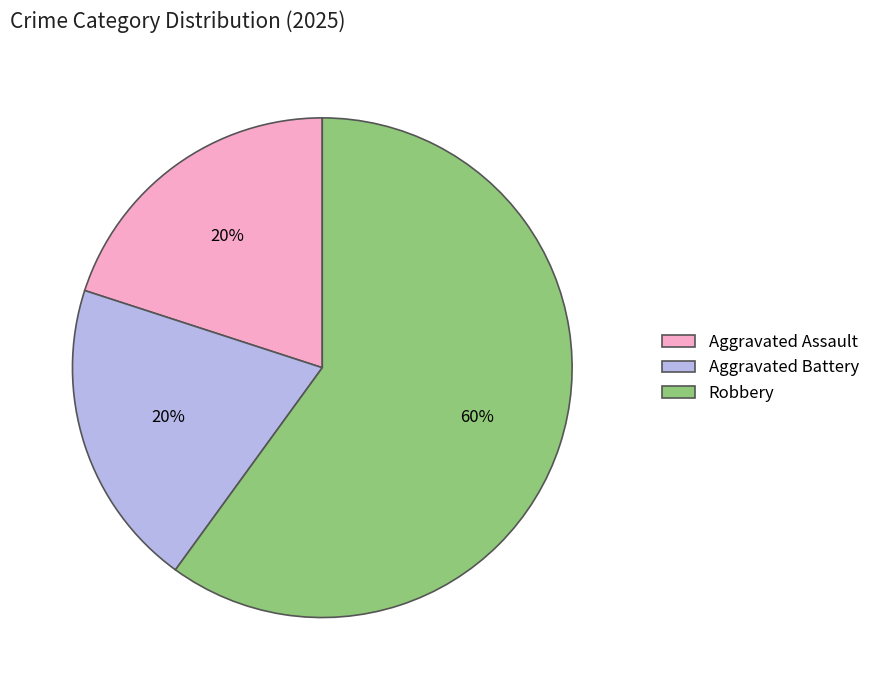

To the nearest percent, what is the difference between the largest and smallest slice percentages?

40%